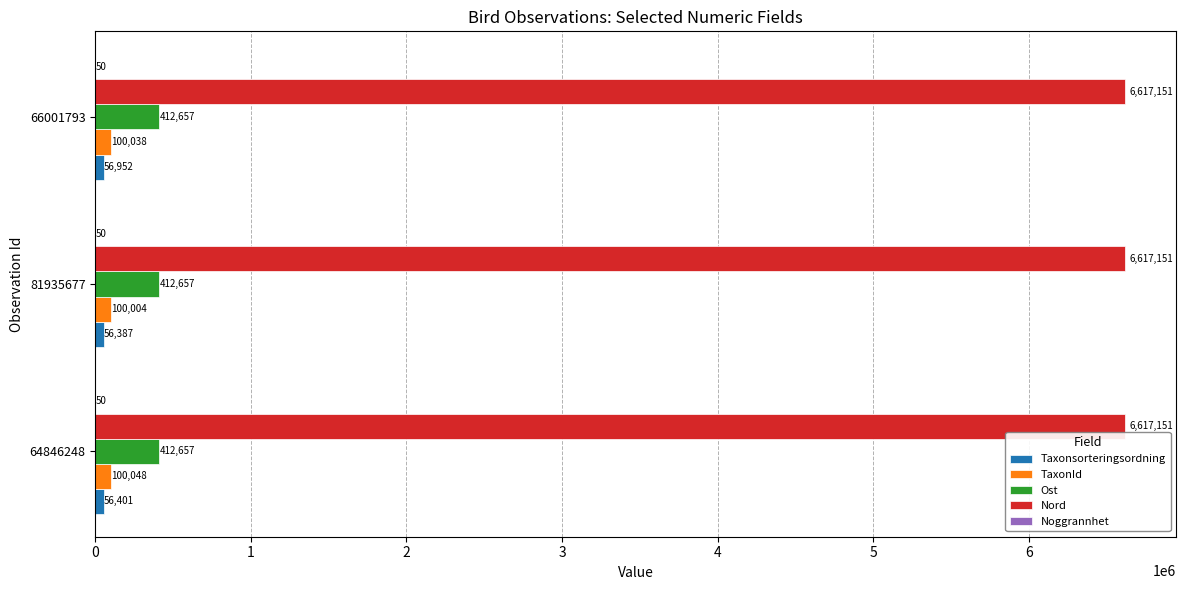

What is the greatest value displayed?

6617151